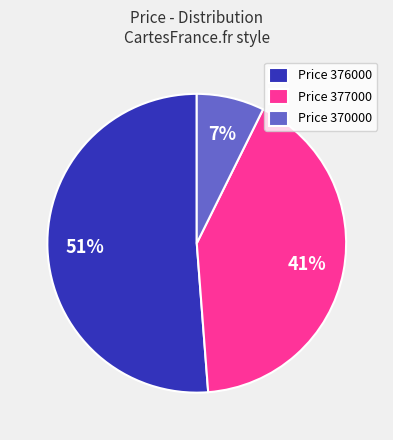

Which category has the smallest portion of the pie?

Price 370000